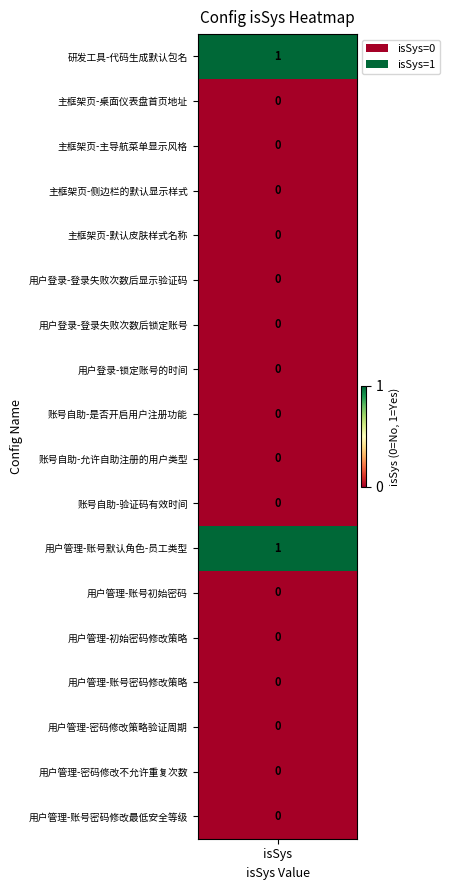

What is the sum of all values?

2